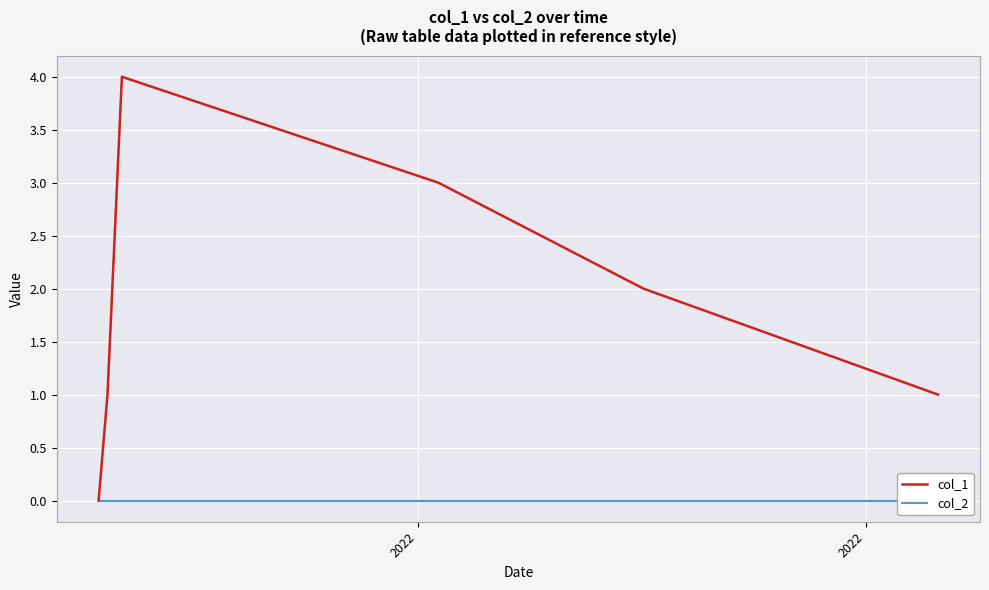

At which label is col_2 closest to 0?

2022